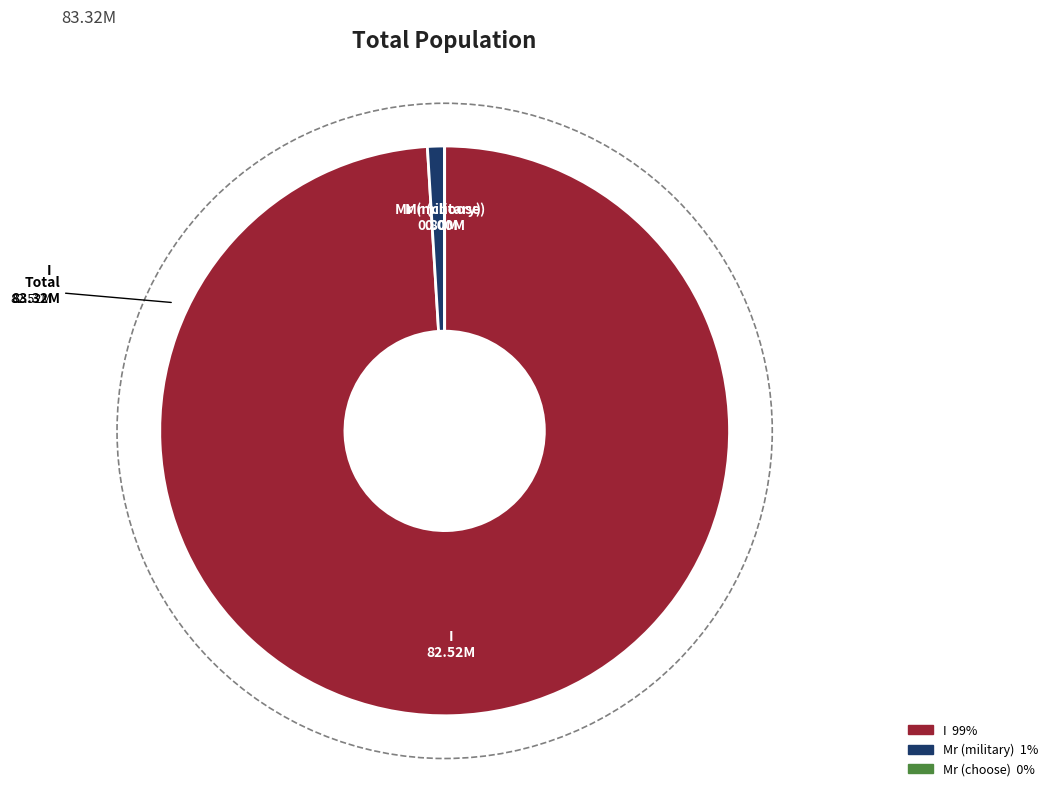

Which category has the biggest portion of the pie?

I